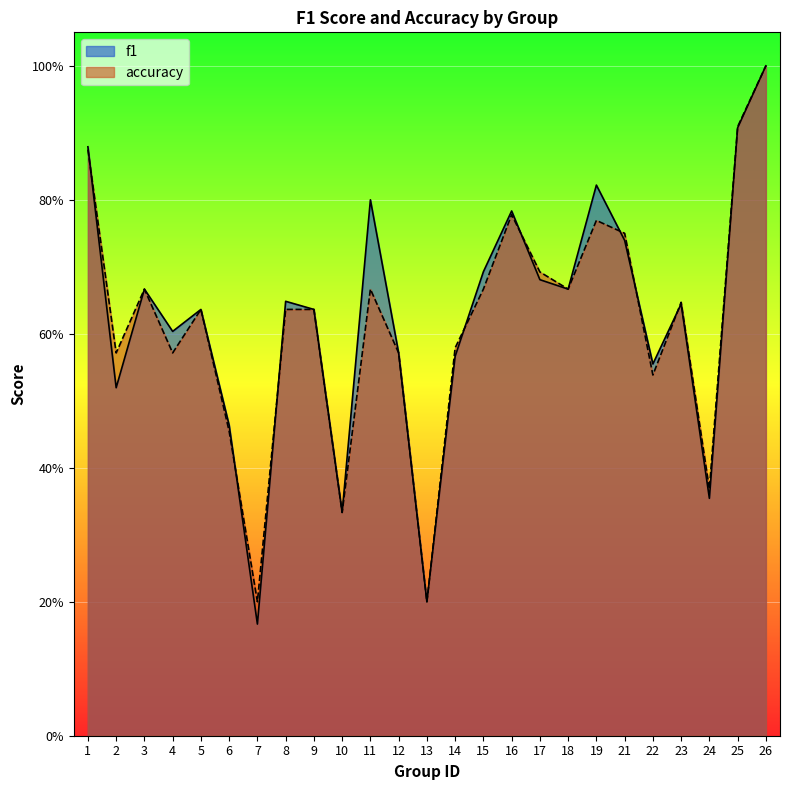

Which series has the widest spread of values?

f1